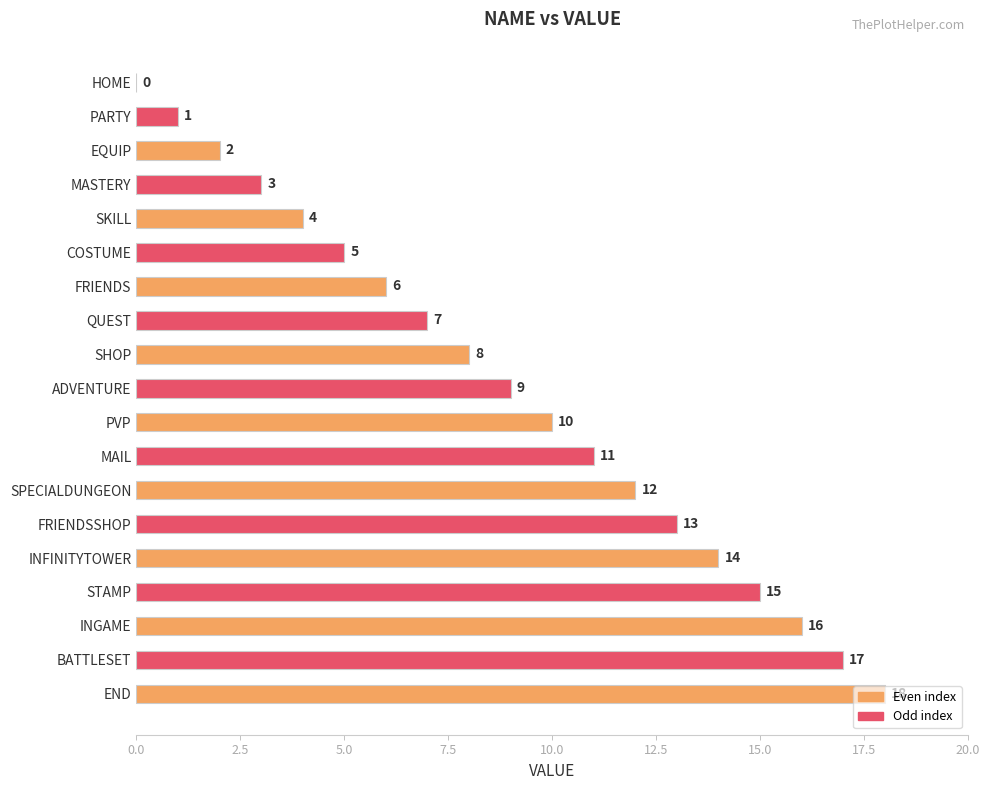

Count the number of categories in the chart.

19